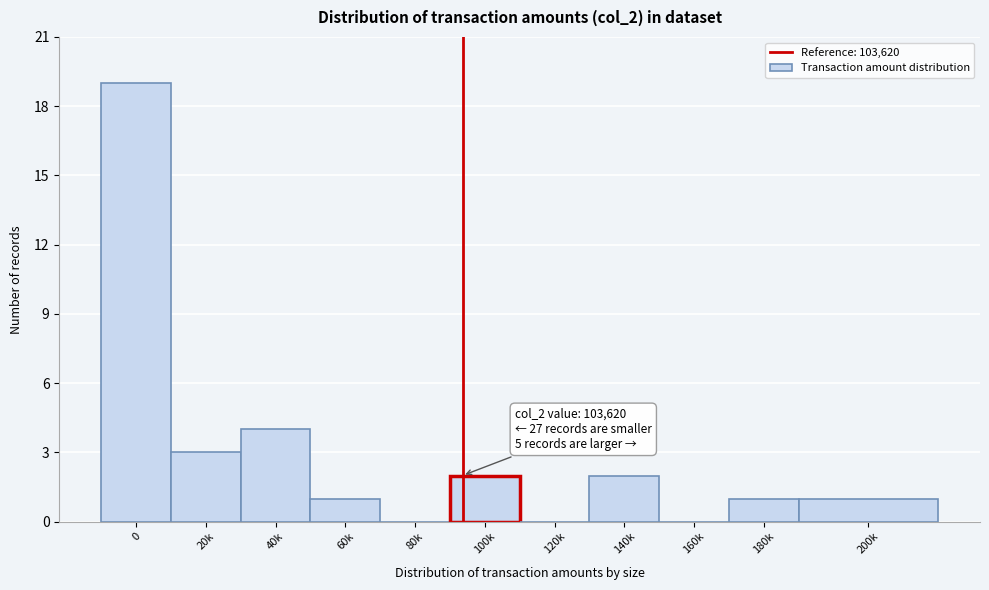

Reading right to left, transcribe all the data shown in this chart.

200k=1	180k=1	160k=0	140k=2	120k=0	100k=2	80k=0	60k=1	40k=4	20k=3	0=19